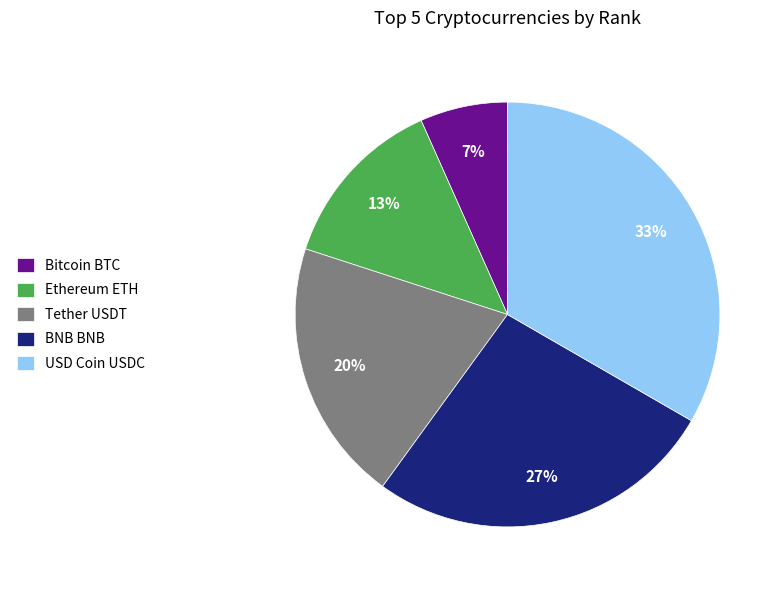

What is the ratio of the value at Tether USDT to the value at USD Coin USDC?

0.6